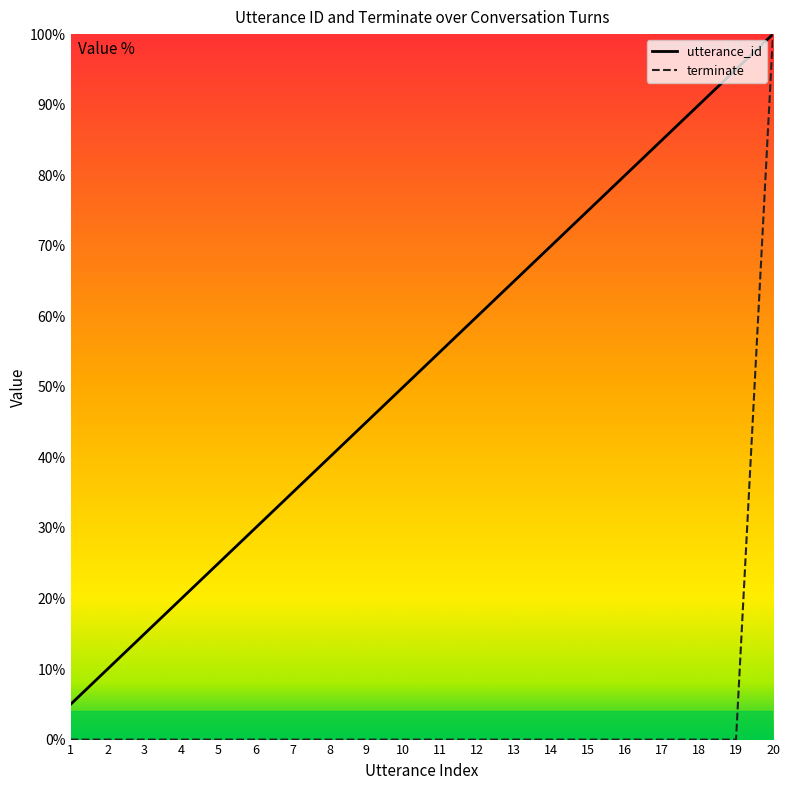

Which series has the largest total across all categories?

utterance_id